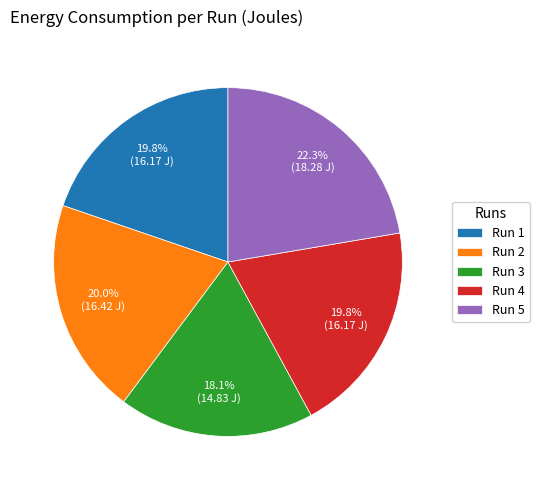

Approximately how many times larger is the value at Run 3 compared to Run 1?

0.9